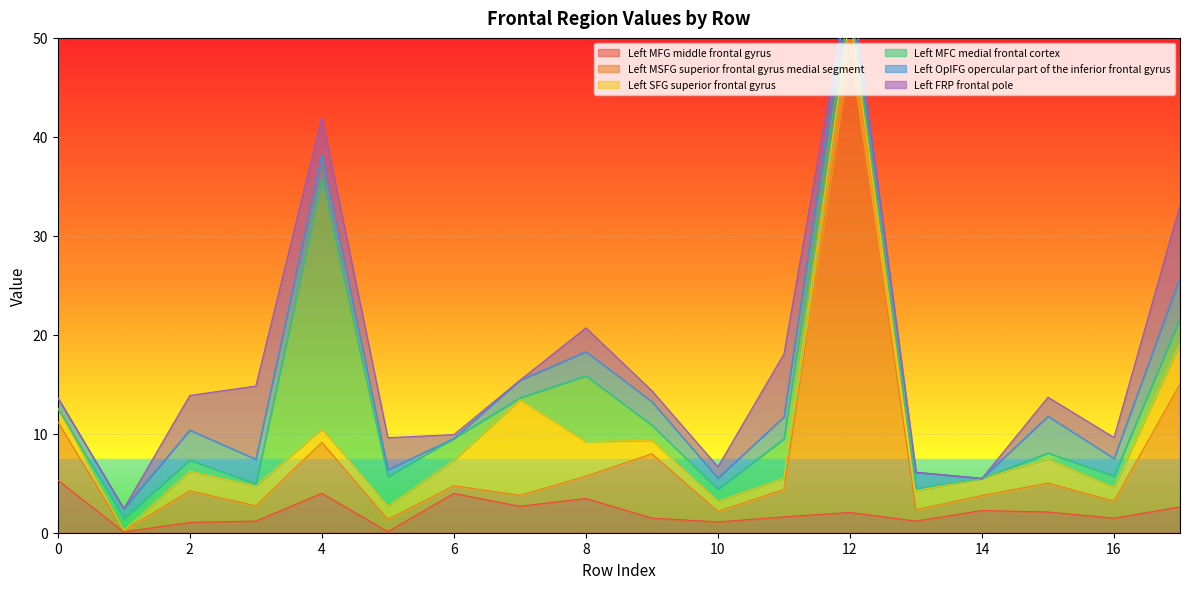

In Left FRP frontal pole, how many points are higher than both neighbors (excluding endpoints)?

3